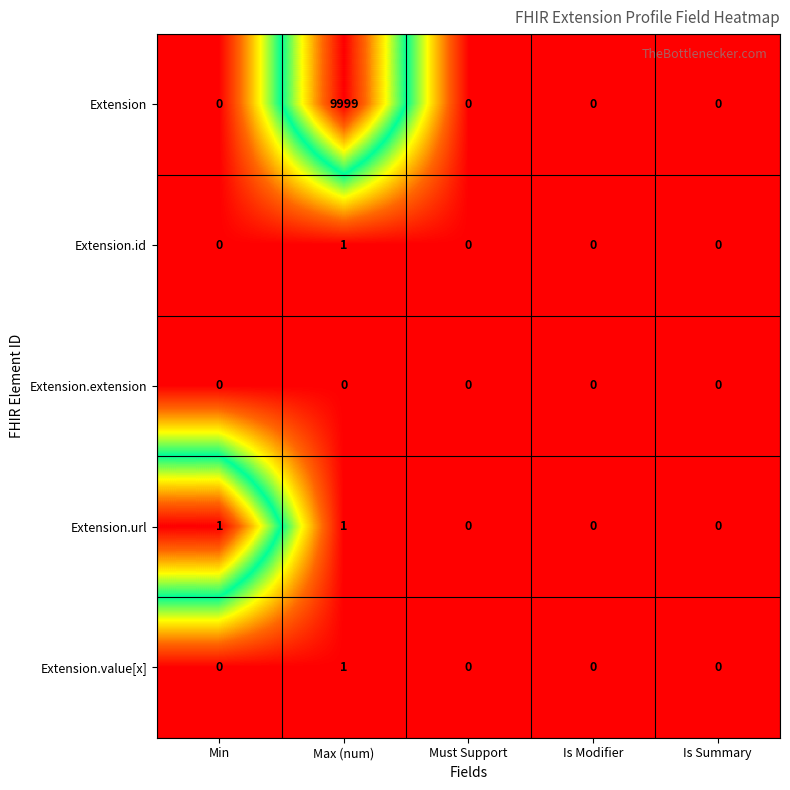

What is the maximum value for Extension?

9999